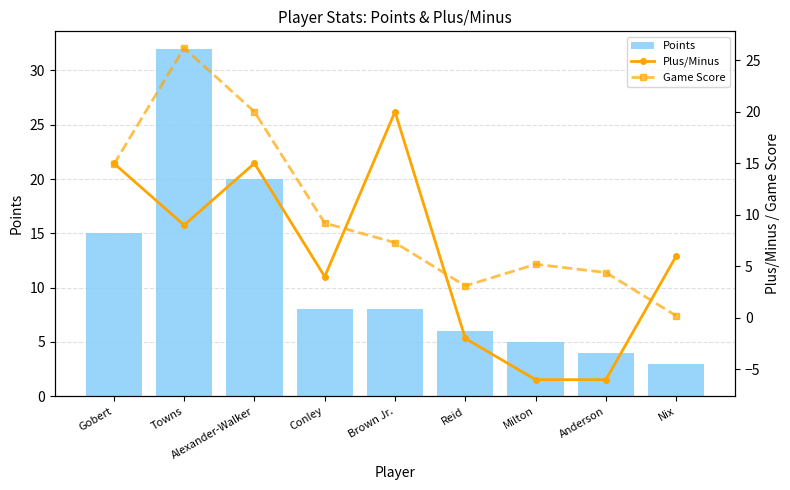

Which series has the largest total across all categories?

Points